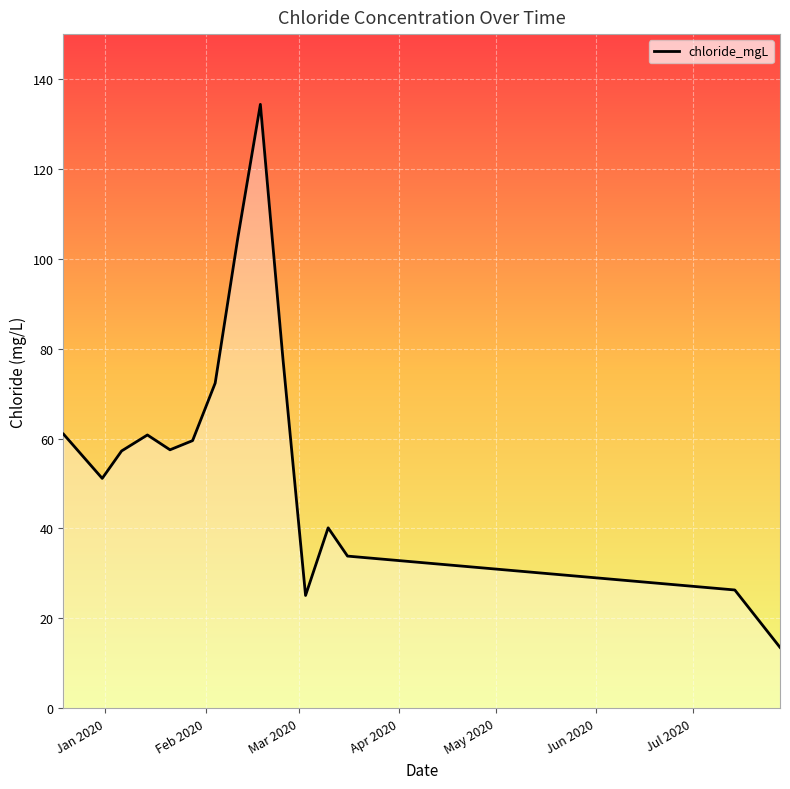

What is the greatest value displayed?

134.4